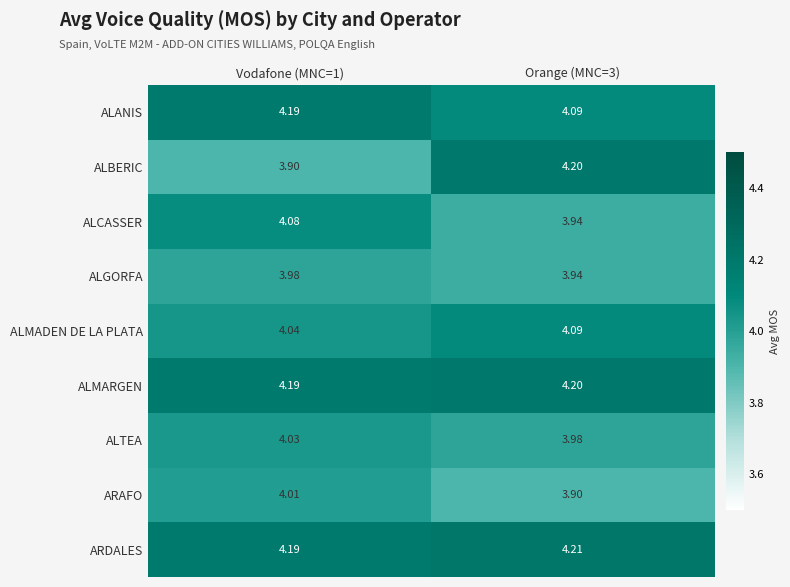

Which series has the largest range (max minus min)?

ALBERIC